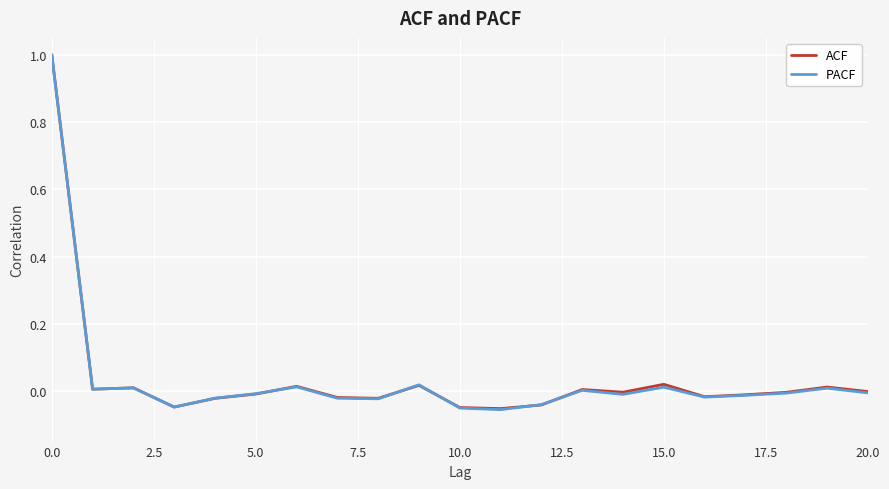

What is the maximum value shown in the chart?

1.0